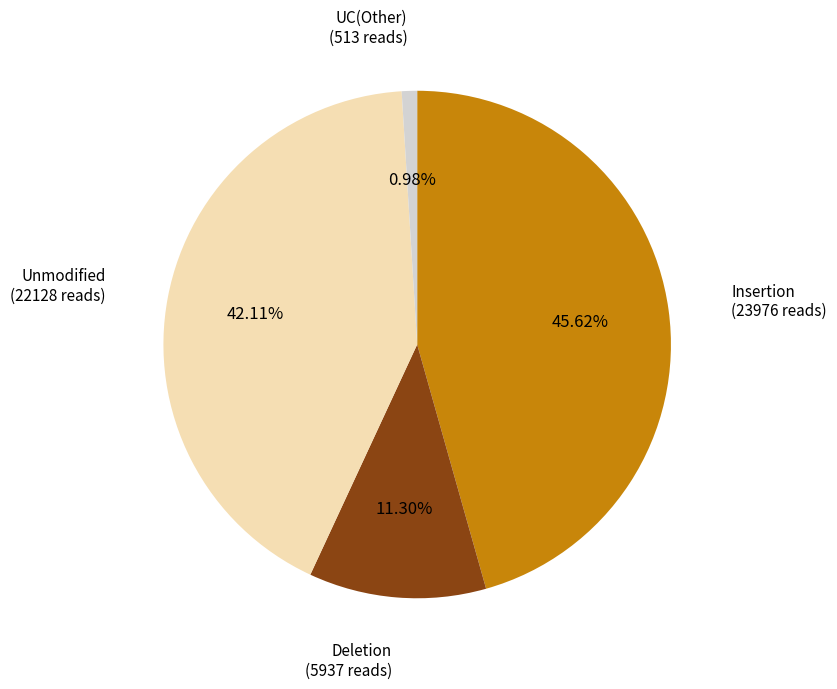

To the nearest percent, what is the difference between the largest and smallest slice percentages?

45%